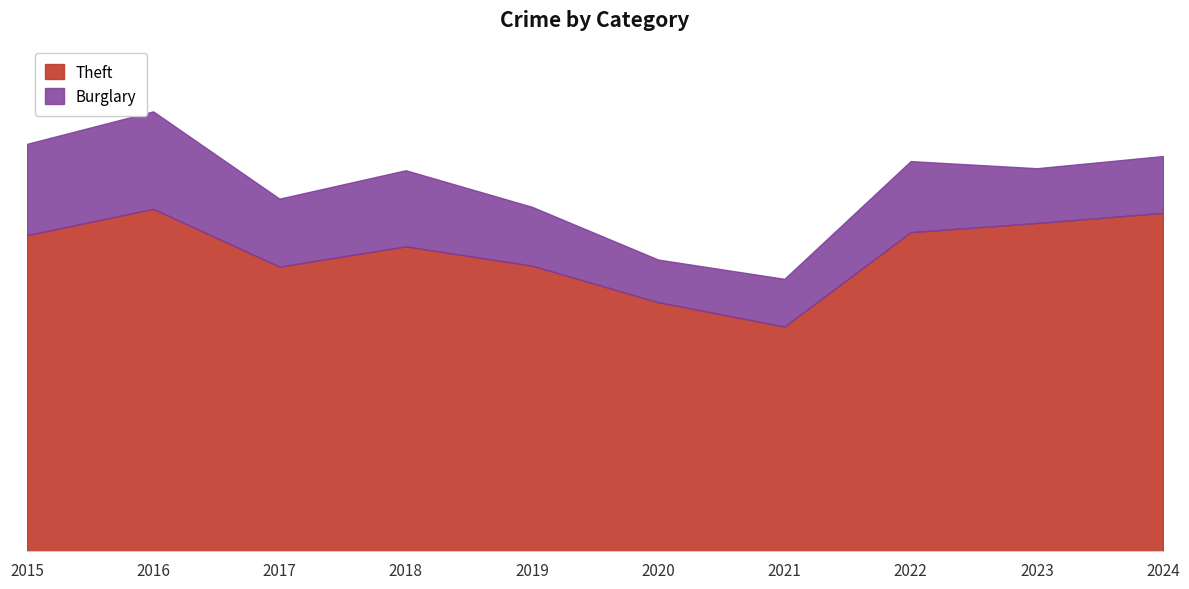

What is the value of the 8th point from the left?

314